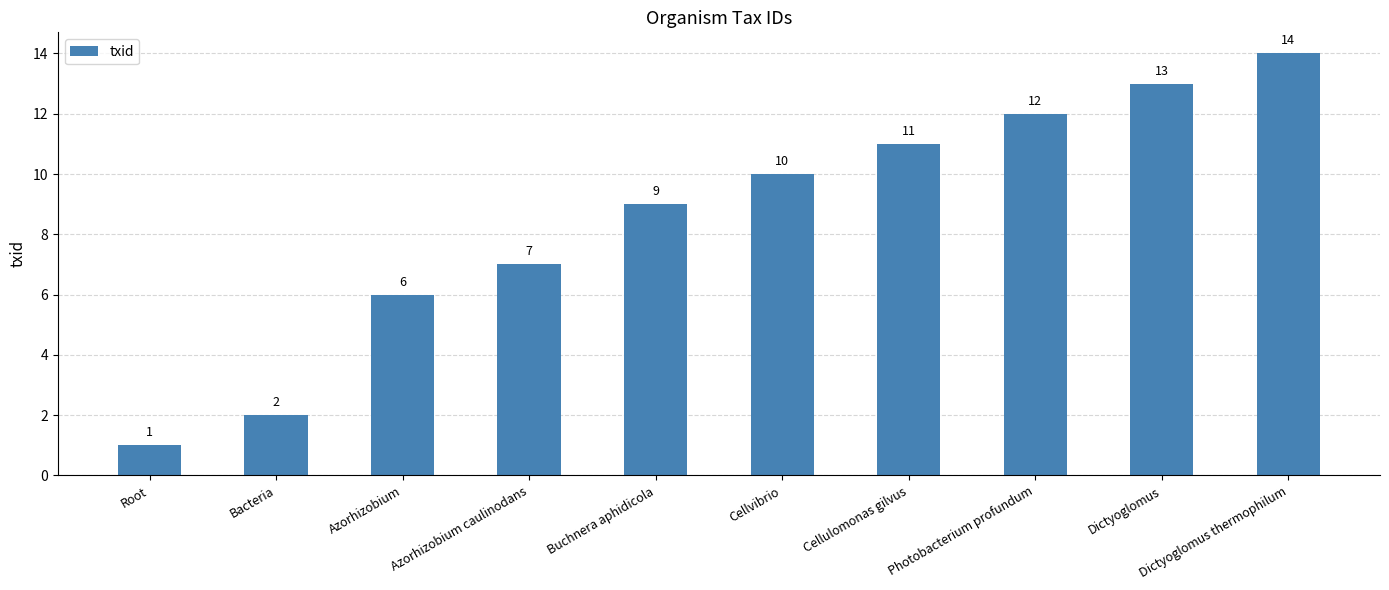

Rank the categories by value from lowest to highest.

Root, Bacteria, Azorhizobium, Azorhizobium caulinodans, Buchnera aphidicola, Cellvibrio, Cellulomonas gilvus, Photobacterium profundum, Dictyoglomus, Dictyoglomus thermophilum